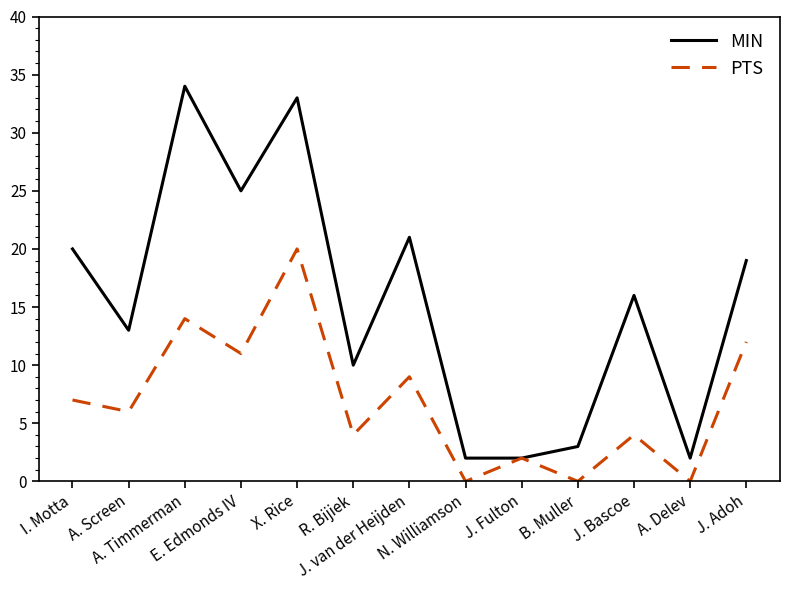

Does the chart display data point markers on the line(s)?

No